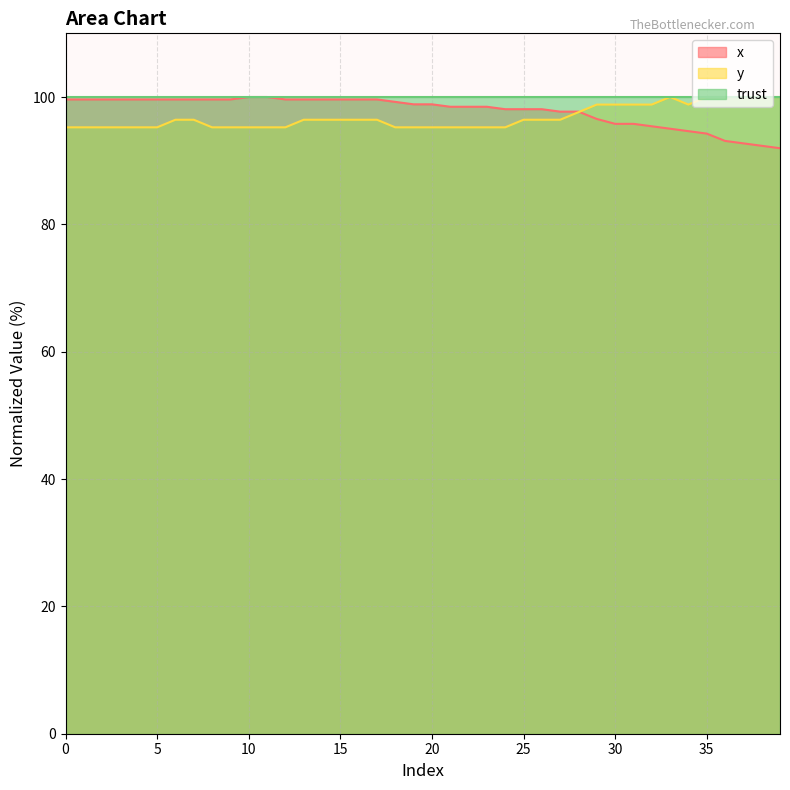

True or false: y has a value of 95.2 at 21.

True